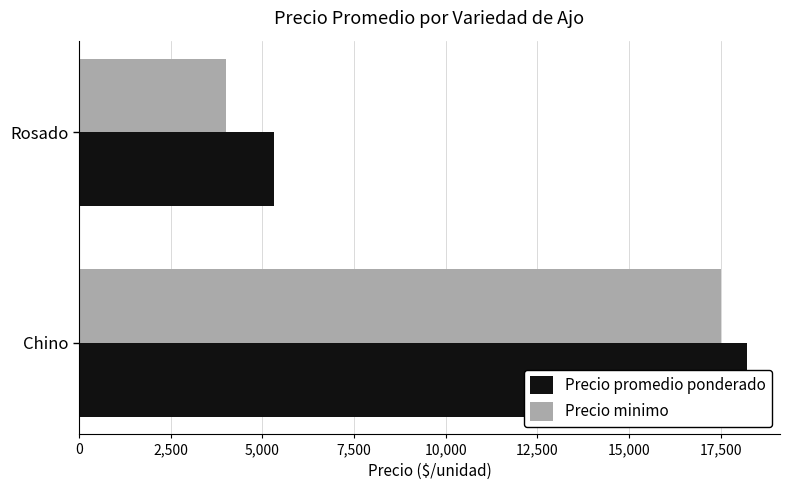

Which series has the largest range (max minus min)?

Precio minimo